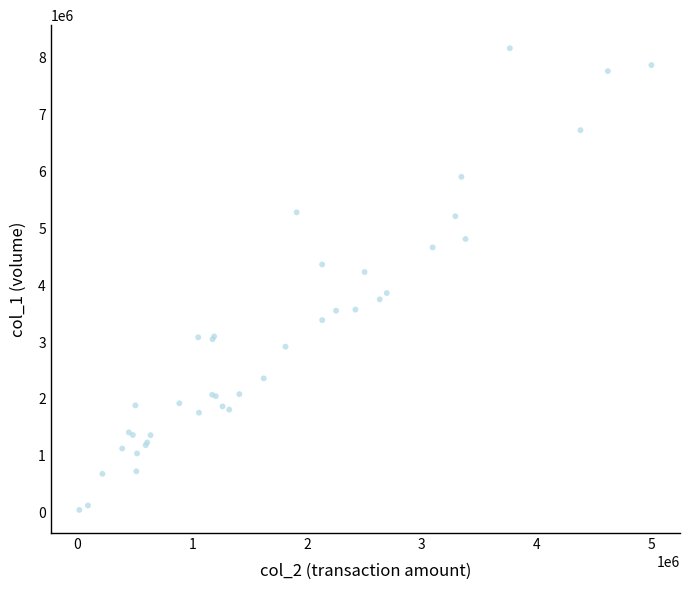

What Y value in the scatter plot is closest to 4106000?

4230000